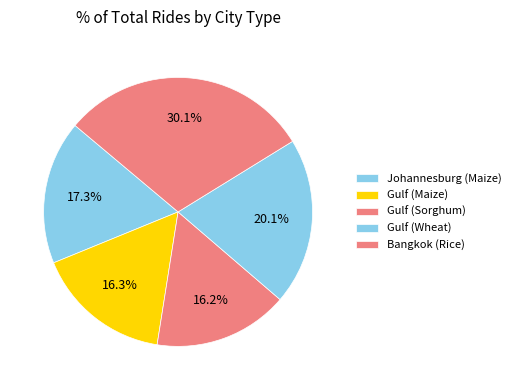

What percentage is the Bangkok (Rice) slice, to the nearest percent?

30%